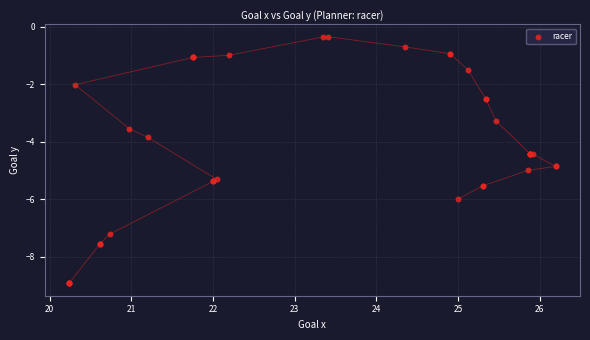

What Y value in the scatter plot is closest to -4?

-3.9